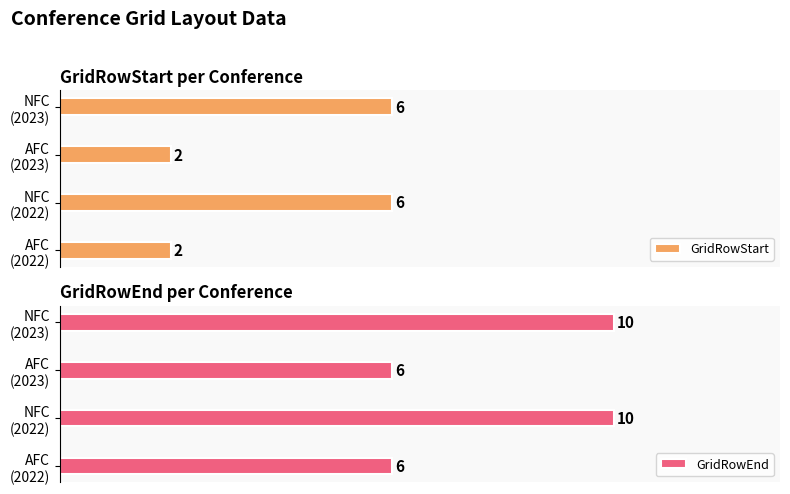

Which has a higher value, NFC (2022) or AFC (2022)?

NFC (2022)